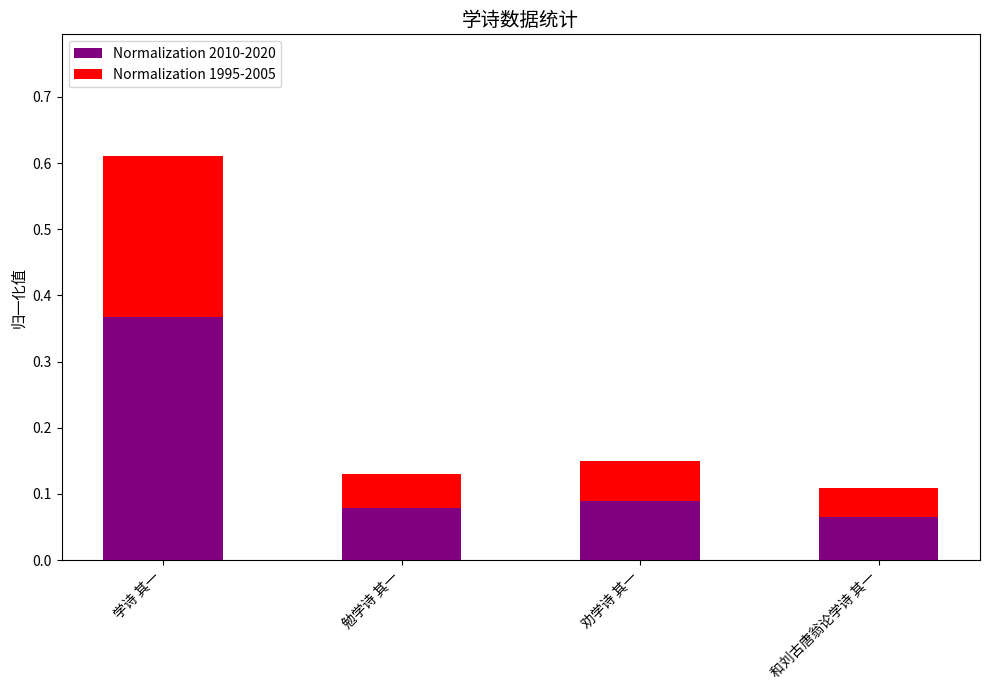

What is the difference between the maximum and minimum values in the Normalization 2010-2020 series?

0.3